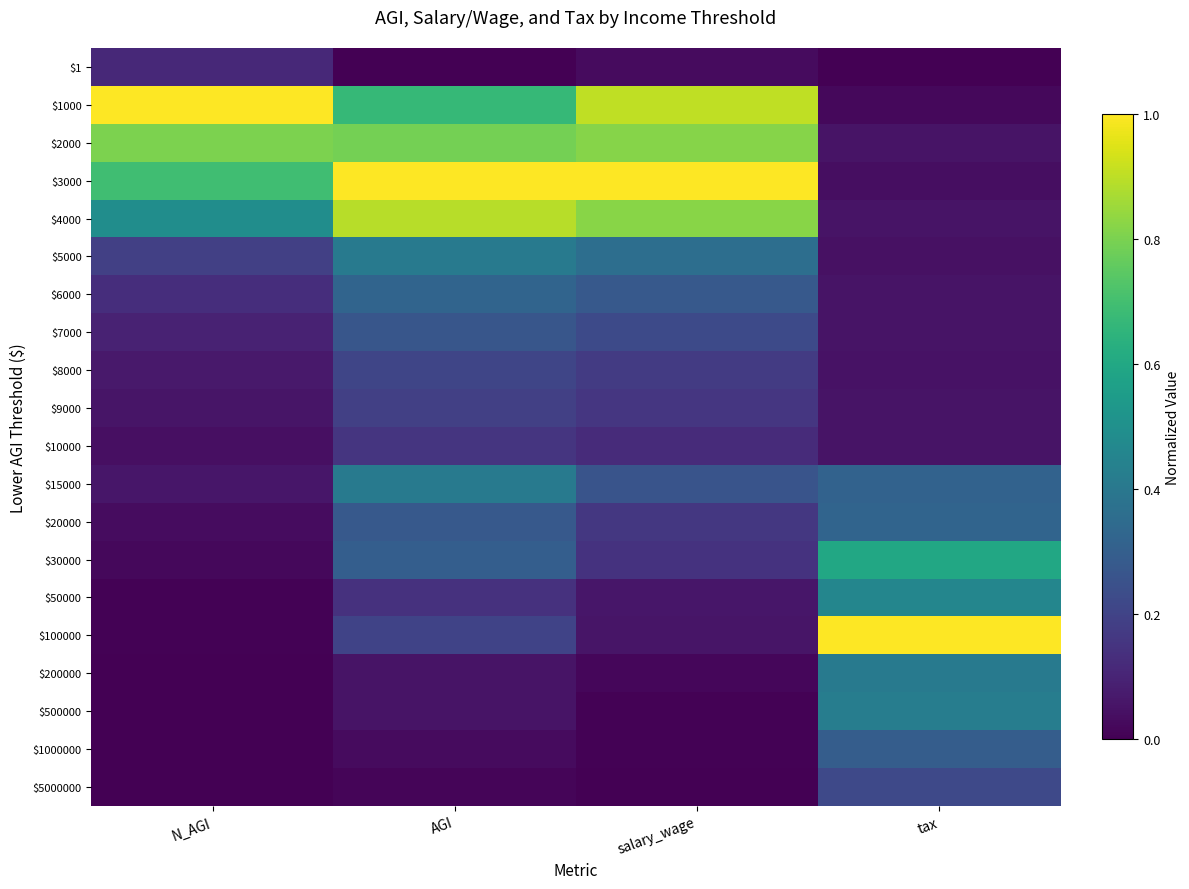

Reading left to right, extract all data points from this chart.

$1: N_AGI=0.1	AGI=0.0	salary_wage=0.0	tax=0.0
$1000: N_AGI=1.0	AGI=0.7	salary_wage=0.9	tax=0.0
$2000: N_AGI=0.8	AGI=0.8	salary_wage=0.8	tax=0.1
$3000: N_AGI=0.7	AGI=1.0	salary_wage=1.0	tax=0.0
$4000: N_AGI=0.5	AGI=0.9	salary_wage=0.8	tax=0.1
$5000: N_AGI=0.2	AGI=0.4	salary_wage=0.4	tax=0.0
$6000: N_AGI=0.1	AGI=0.3	salary_wage=0.3	tax=0.1
$7000: N_AGI=0.1	AGI=0.3	salary_wage=0.2	tax=0.1
$8000: N_AGI=0.1	AGI=0.2	salary_wage=0.2	tax=0.1
$9000: N_AGI=0.1	AGI=0.2	salary_wage=0.2	tax=0.1
$10000: N_AGI=0.0	AGI=0.2	salary_wage=0.1	tax=0.1
$15000: N_AGI=0.1	AGI=0.4	salary_wage=0.3	tax=0.3
$20000: N_AGI=0.0	AGI=0.3	salary_wage=0.2	tax=0.3
$30000: N_AGI=0.0	AGI=0.3	salary_wage=0.1	tax=0.6
$50000: N_AGI=0.0	AGI=0.1	salary_wage=0.1	tax=0.5
$100000: N_AGI=0.0	AGI=0.2	salary_wage=0.1	tax=1.0
$200000: N_AGI=0.0	AGI=0.1	salary_wage=0.0	tax=0.4
$500000: N_AGI=0.0	AGI=0.1	salary_wage=0.0	tax=0.4
$1000000: N_AGI=0.0	AGI=0.0	salary_wage=0.0	tax=0.3
$5000000: N_AGI=0.0	AGI=0.0	salary_wage=0.0	tax=0.2